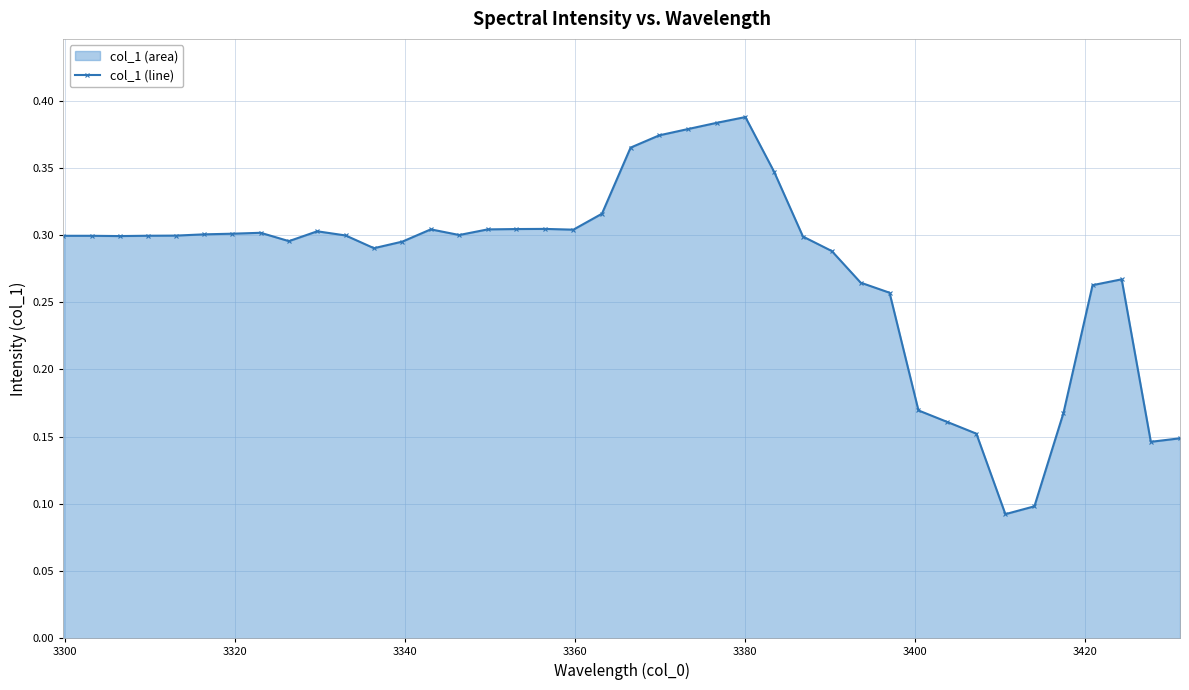

How many lines are shown in the chart?

1